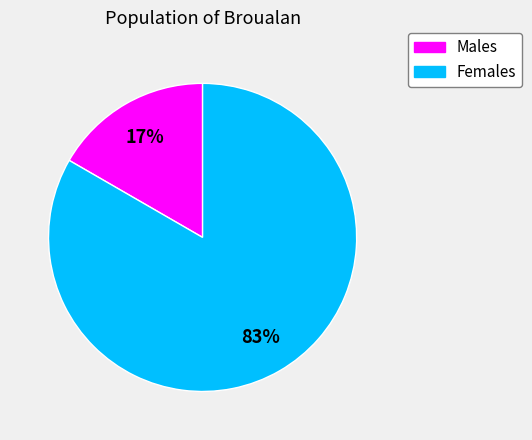

To the nearest percent, what is the average slice percentage?

50%